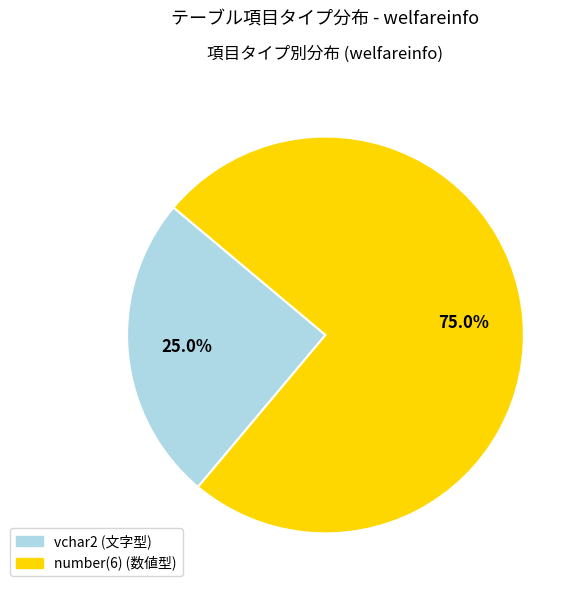

To the nearest percent, what percentage of the pie is vchar2?

25%